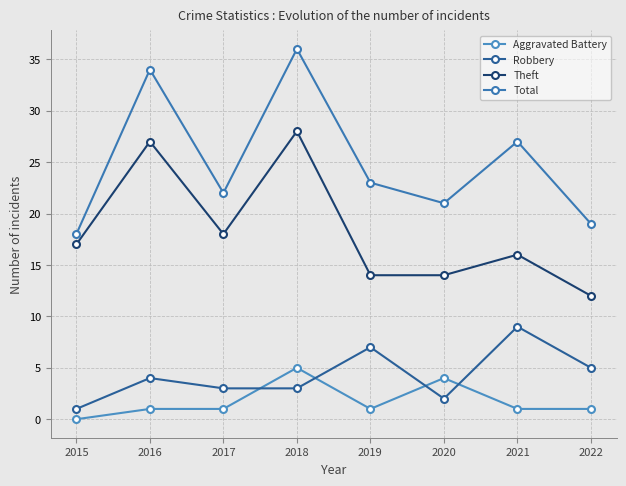

What is the sum of the Theft values at 2016 and 2022?

39